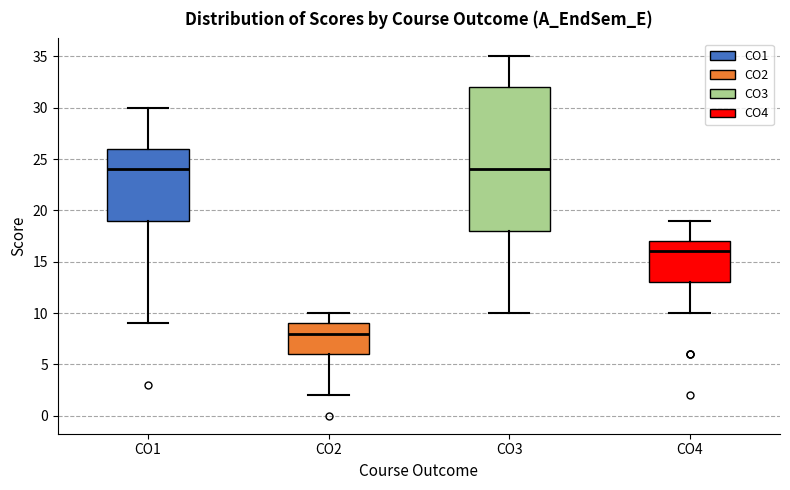

Which box is the tallest, from its lower edge to its upper edge?

CO3